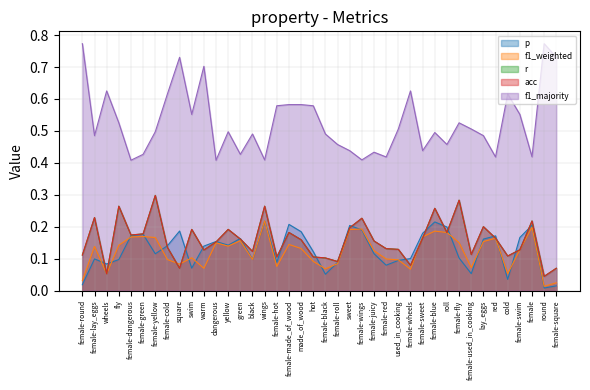

How many data points does each series have?

40